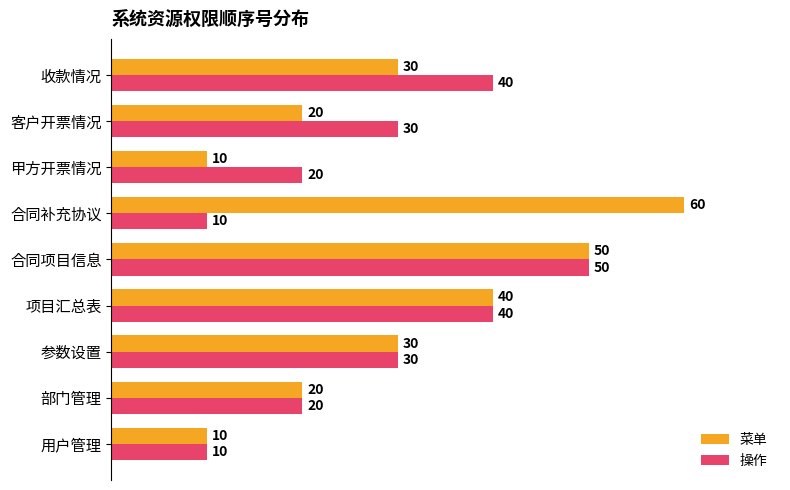

List the series in order of their peak value, highest first.

菜单, 操作